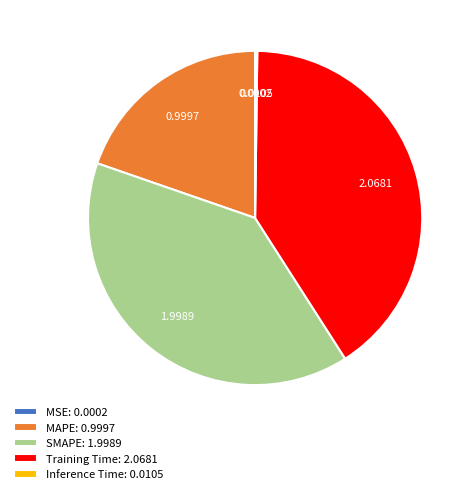

Does SMAPE: 1.9989 represent more than half of the total?

No